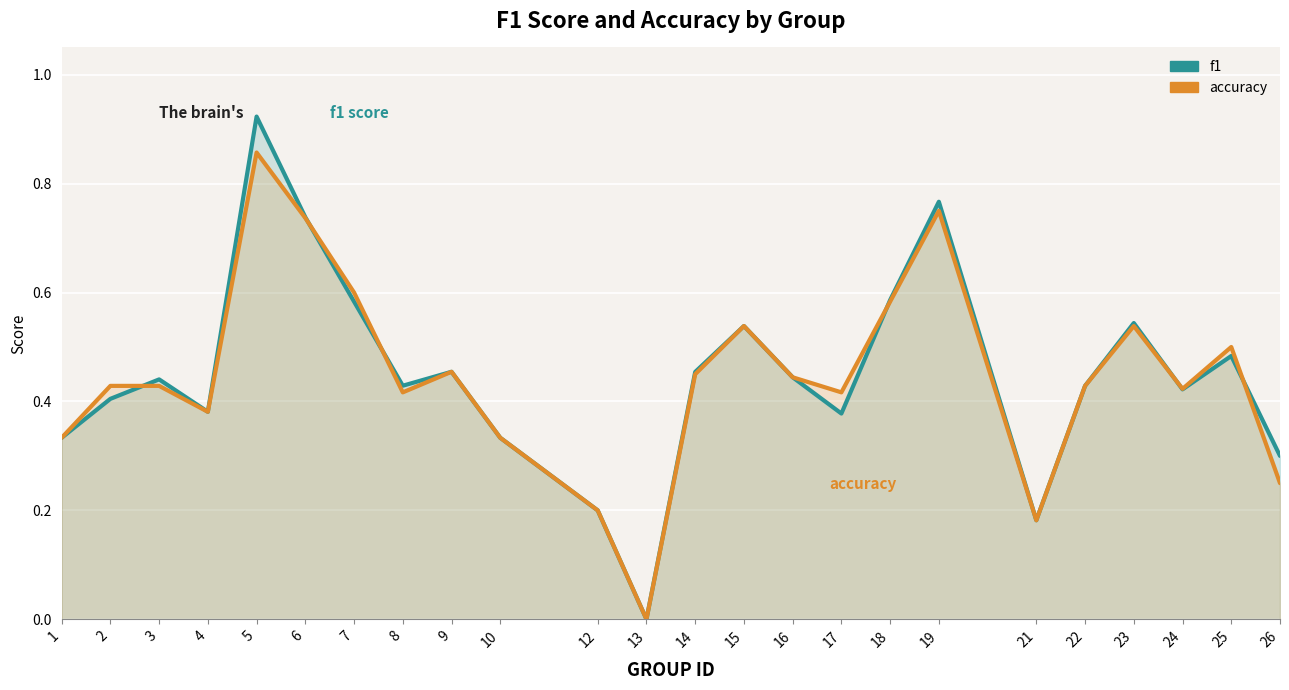

Count the number of categories in the chart.

24